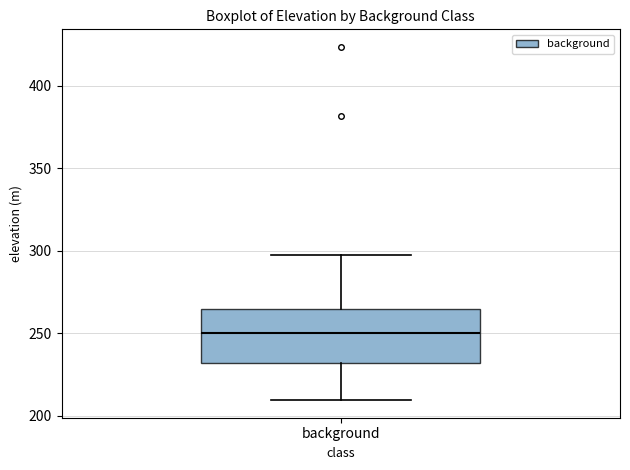

Transcribe this box plot: give where the median line is, the range the box spans, and where the two whiskers end, as read against the y-axis. The values are not printed on the chart, so give them approximately, as read against the axis.

median 250, box 230 to 265, whiskers 210 to 295